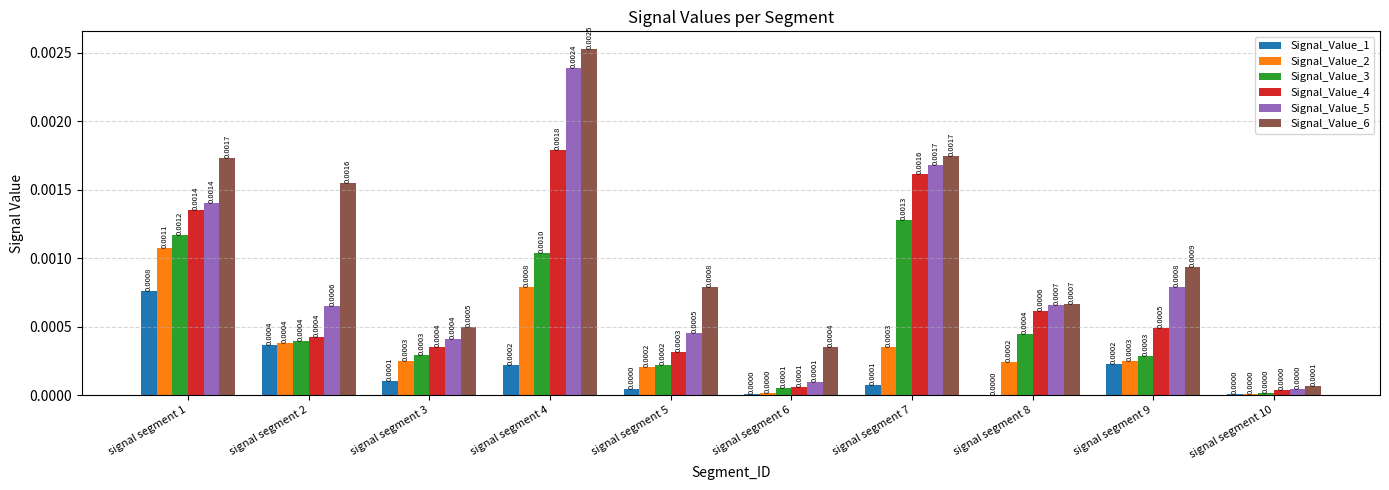

Between signal segment 2 and signal segment 3, which series saw the biggest shift?

Signal_Value_6